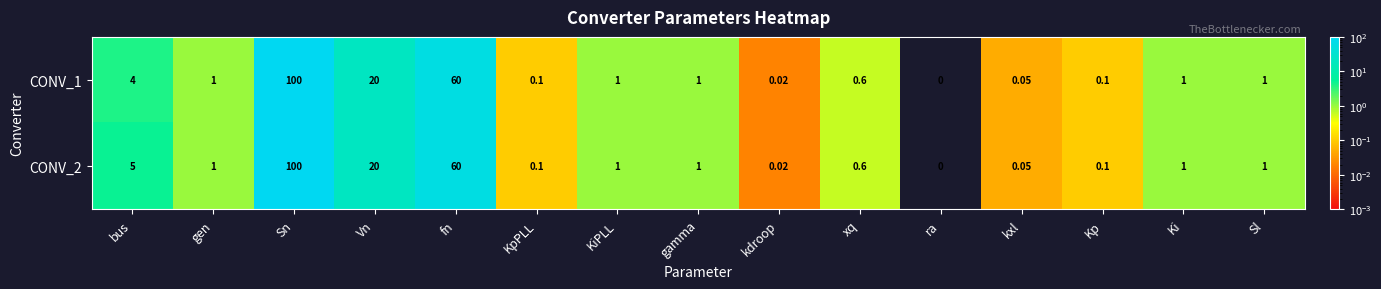

At which label is CONV_2 closest to 50?

fn